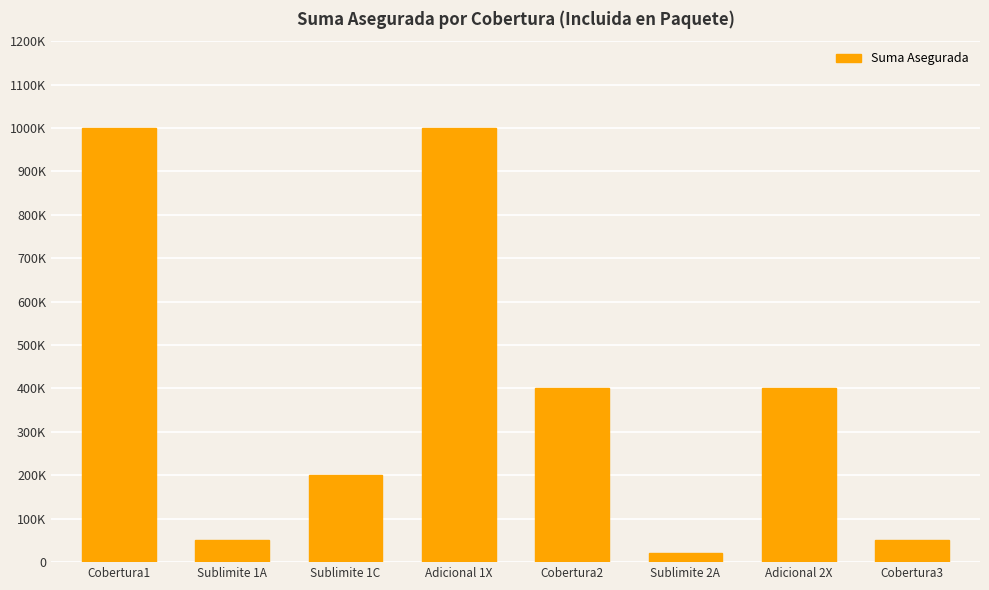

What is the value of the 1st bar from the left?

1000000